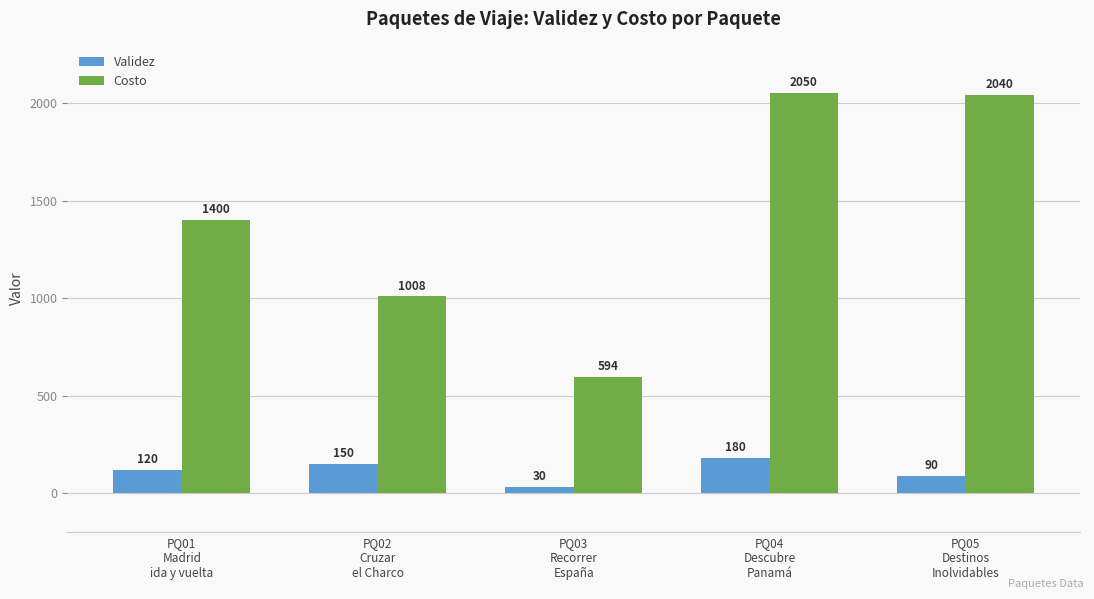

What is the total value across all series at PQ02
Cruzar
el Charco?

1158